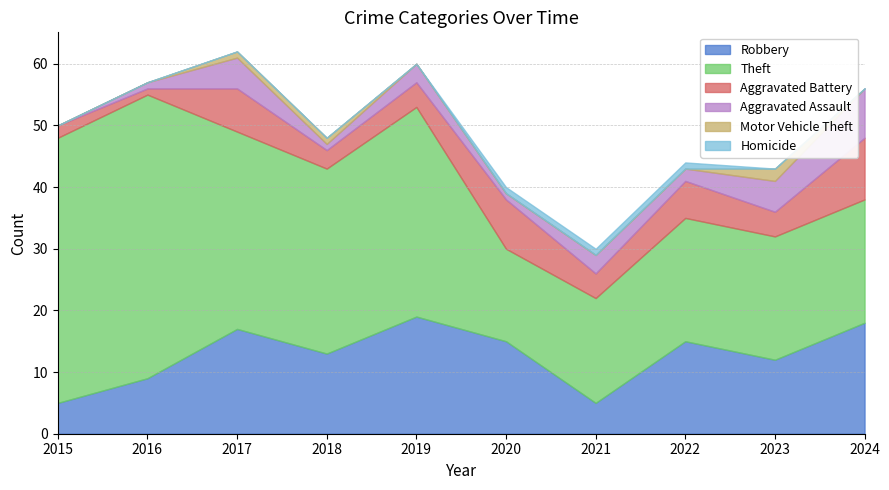

Reading left to right, what are all the values shown in this chart?

Robbery: 2015=5	2016=9	2017=17	2018=13	2019=19	2020=15	2021=5	2022=15	2023=12	2024=18
Theft: 2015=43	2016=46	2017=32	2018=30	2019=34	2020=15	2021=17	2022=20	2023=20	2024=20
Aggravated Battery: 2015=2	2016=1	2017=7	2018=3	2019=4	2020=8	2021=4	2022=6	2023=4	2024=10
Aggravated Assault: 2015=0	2016=1	2017=5	2018=1	2019=3	2020=1	2021=3	2022=2	2023=5	2024=8
Motor Vehicle Theft: 2015=0	2016=0	2017=1	2018=1	2019=0	2020=0	2021=0	2022=0	2023=2	2024=0
Homicide: 2015=0	2016=0	2017=0	2018=0	2019=0	2020=1	2021=1	2022=1	2023=0	2024=0